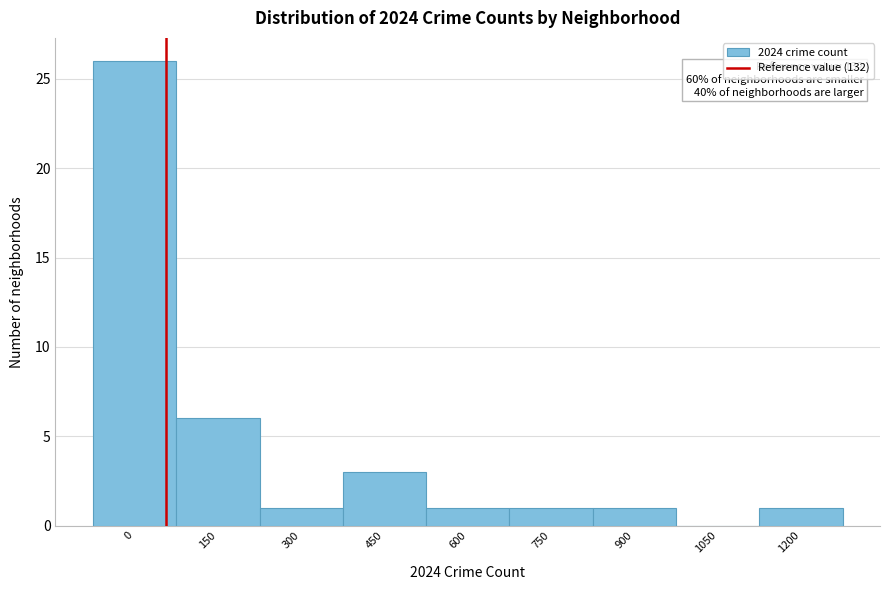

Reading left to right, extract all data points from this chart.

0=26	150=6	300=1	450=3	600=1	750=1	900=1	1050=0	1200=1